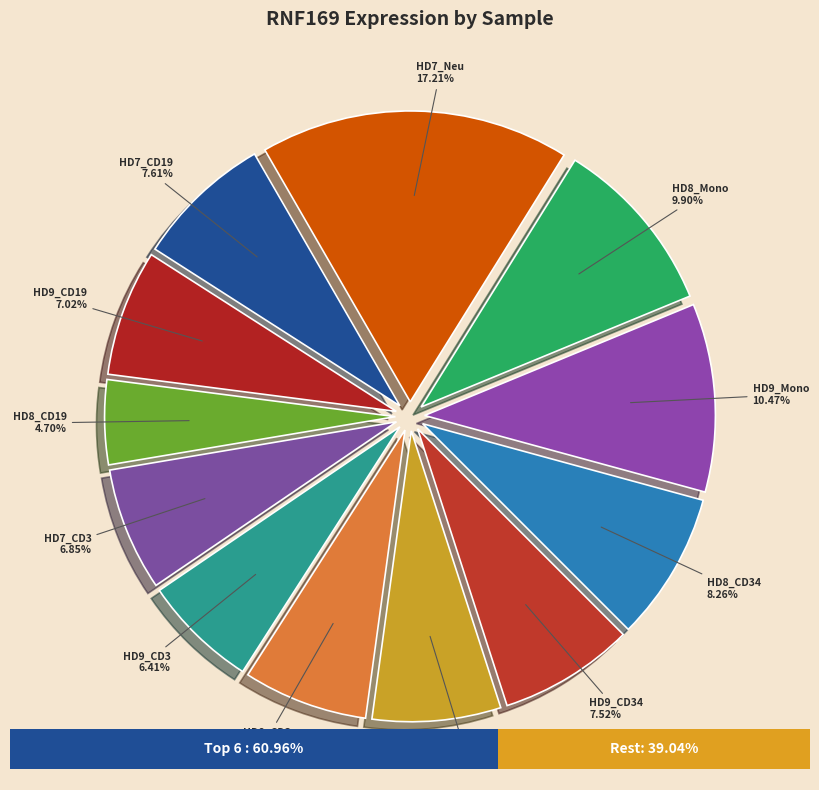

What is the largest slice in the pie chart?

HD7_Neu